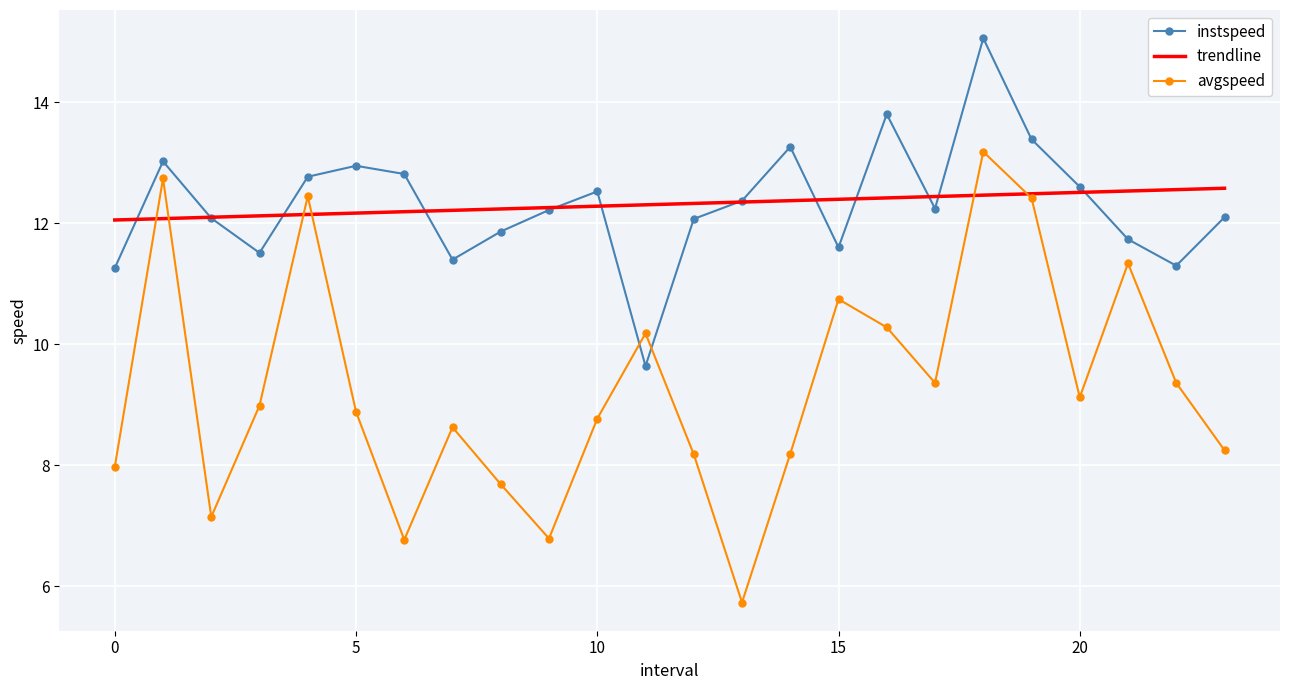

What is the lowest value of the trendline series?

12.1